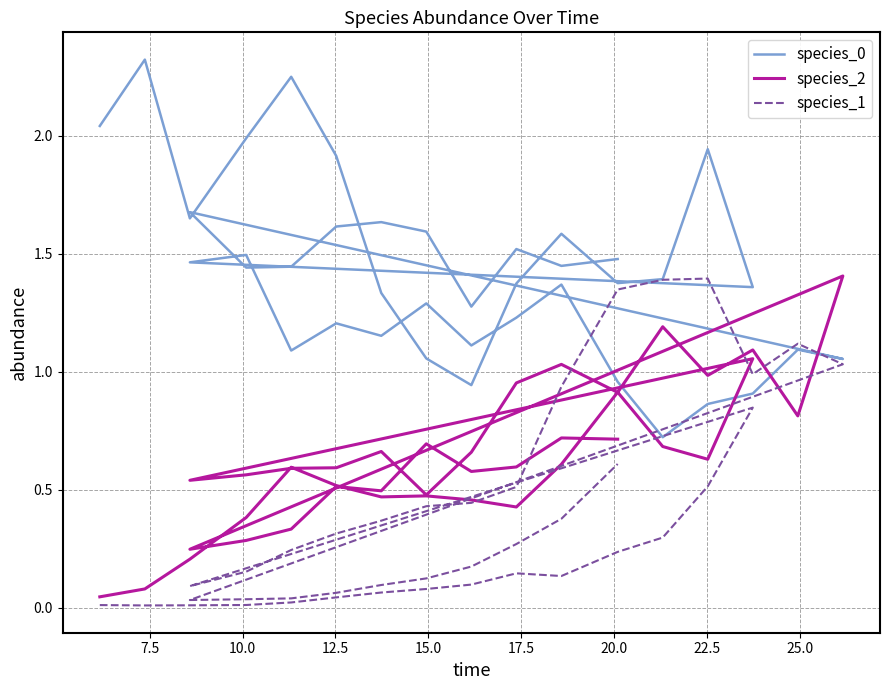

At 17.5, list the series in order from largest to smallest.

species_0, species_2, species_1